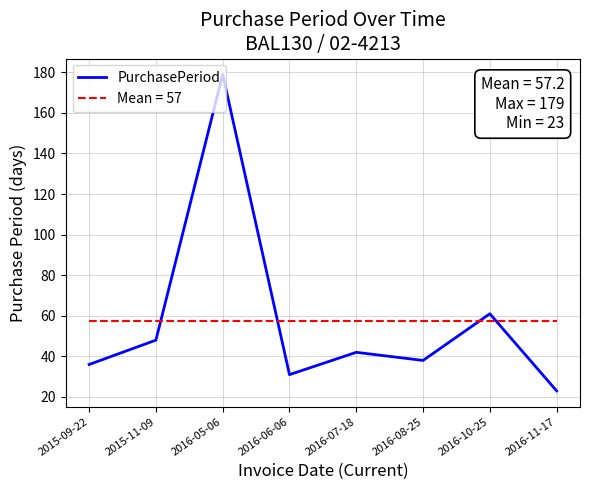

What is the ratio of the value at 2016-11-17 to the value at 2016-07-18?

0.5